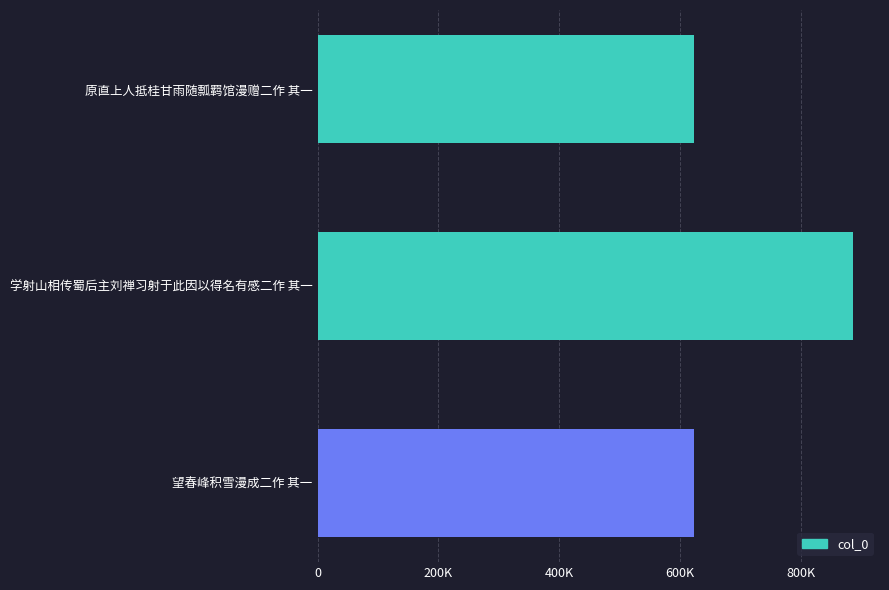

What is the difference between the maximum and minimum values?

264074